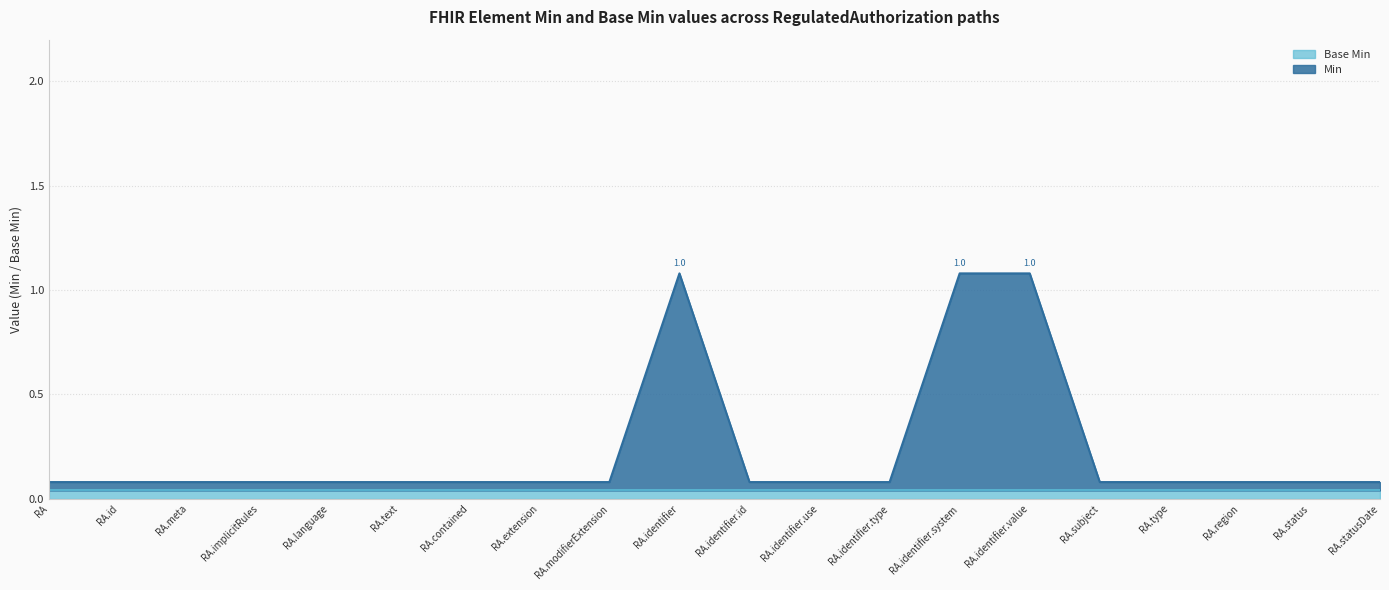

Where is the first local maximum?

RegulatedAuthorization.identifier